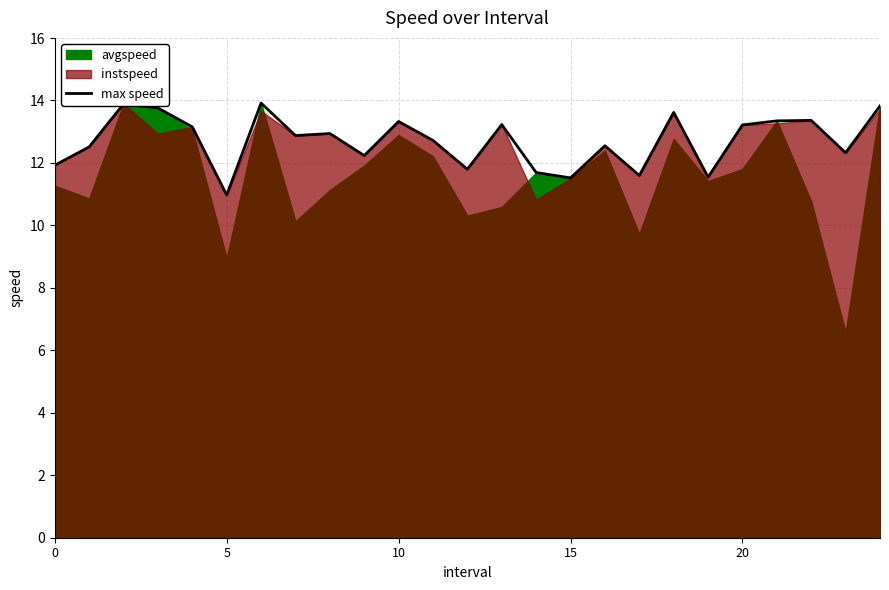

Reading left to right, transcribe all the data shown in this chart.

11.9	12.5	13.9	13.8	13.2	11.0	13.9	12.9	12.9	12.2	13.3	12.7	11.8	13.2	11.7	11.5	12.6	11.6	13.6	11.5	13.2	13.3	13.4	12.3	13.8